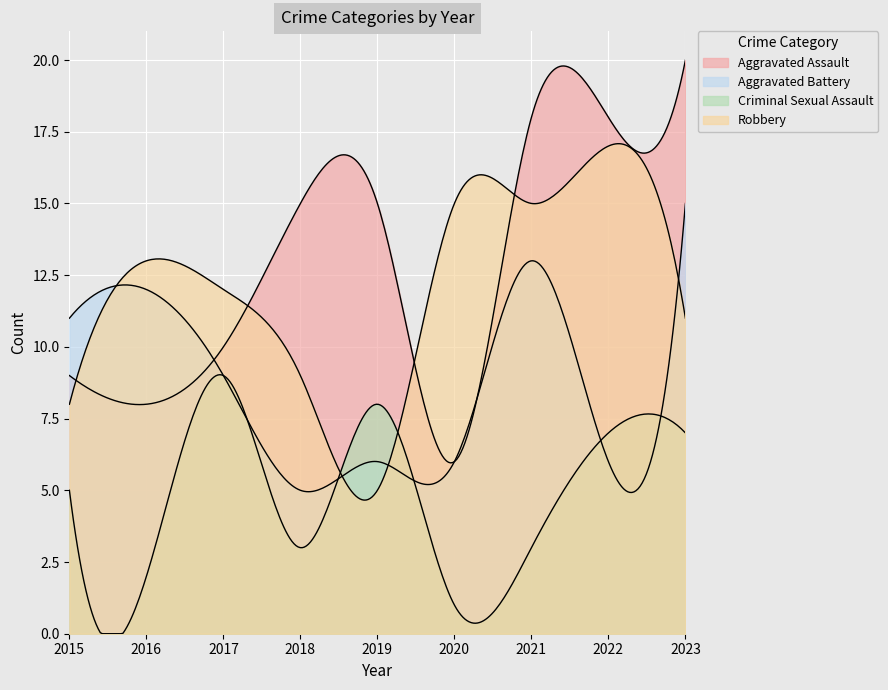

Which series ends up on top after the final intersection of Aggravated Battery and Robbery?

Aggravated Battery